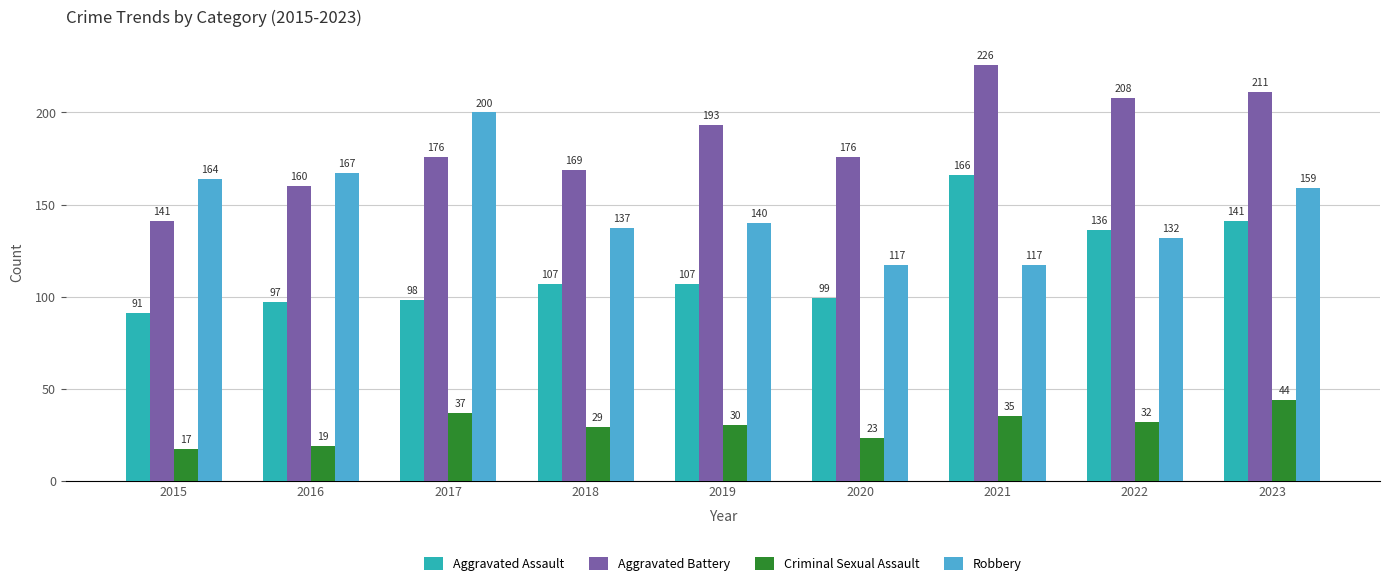

What is the sum of all Aggravated Assault values?

1042